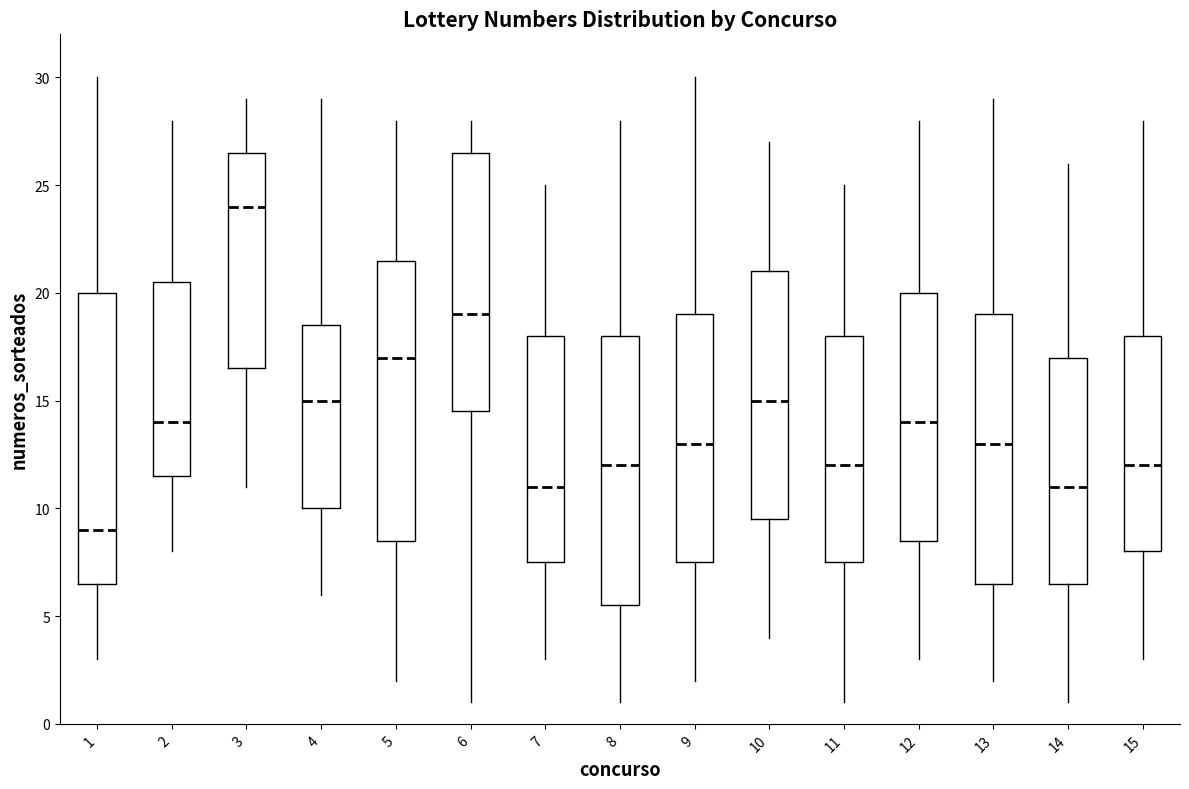

Which box is the tallest, from its lower edge to its upper edge?

1